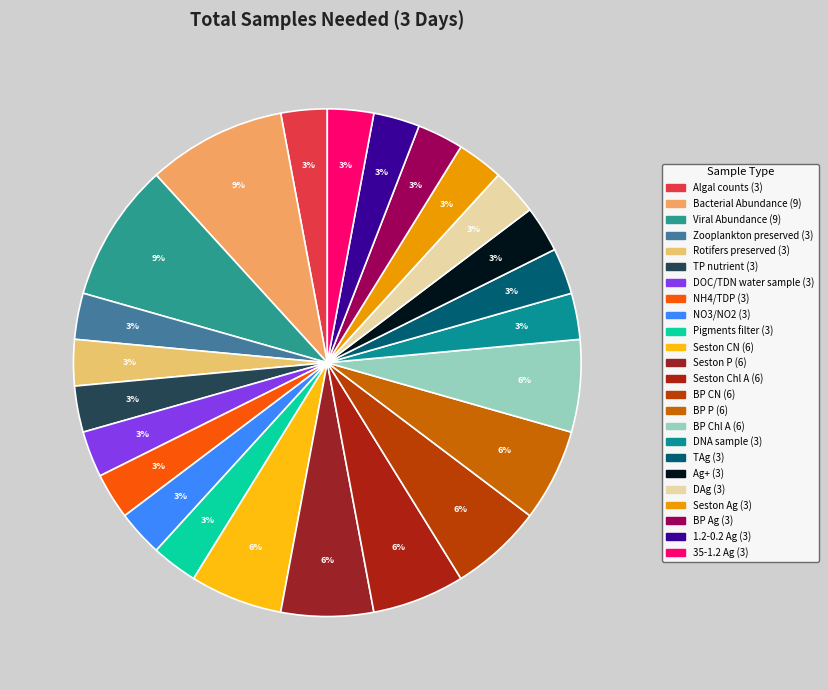

Rank the categories by value from lowest to highest.

Algal counts, Zooplankton preserved, Rotifers preserved, TP nutrient, DOC/TDN water sample, NH4/TDP, NO3/NO2, Pigments filter, DNA sample, TAg, Ag+, DAg, Seston Ag, BP Ag, 1.2-0.2 Ag, 35-1.2 Ag, Seston CN, Seston P, Seston Chl A, BP CN, BP P, BP Chl A, Bacterial Abundance, Viral Abundance